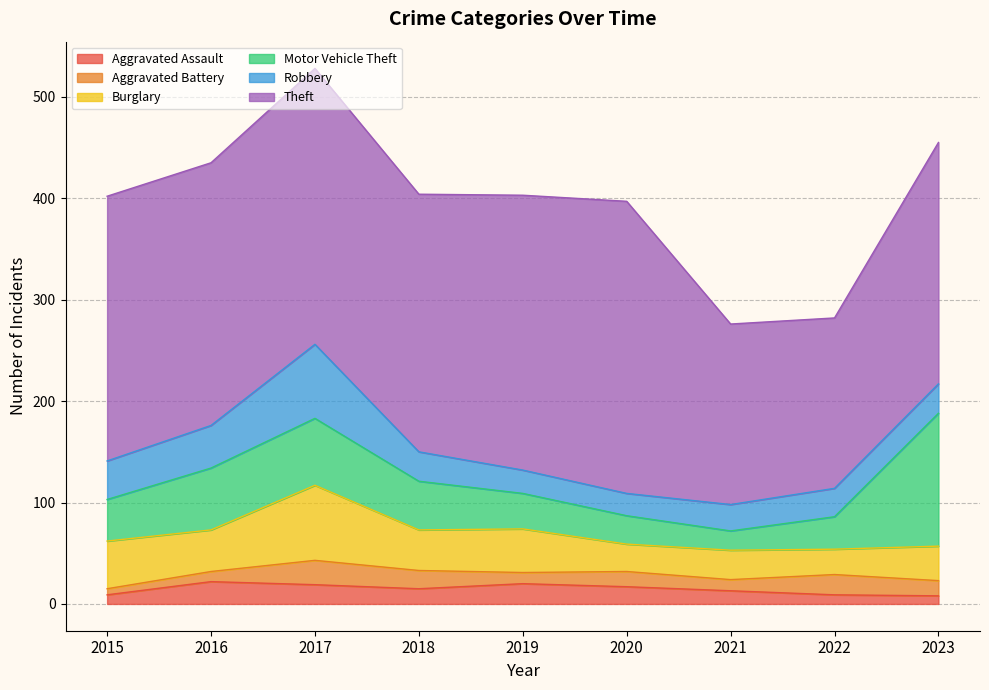

Between 2016 and 2018, which series saw the biggest shift?

Motor Vehicle Theft